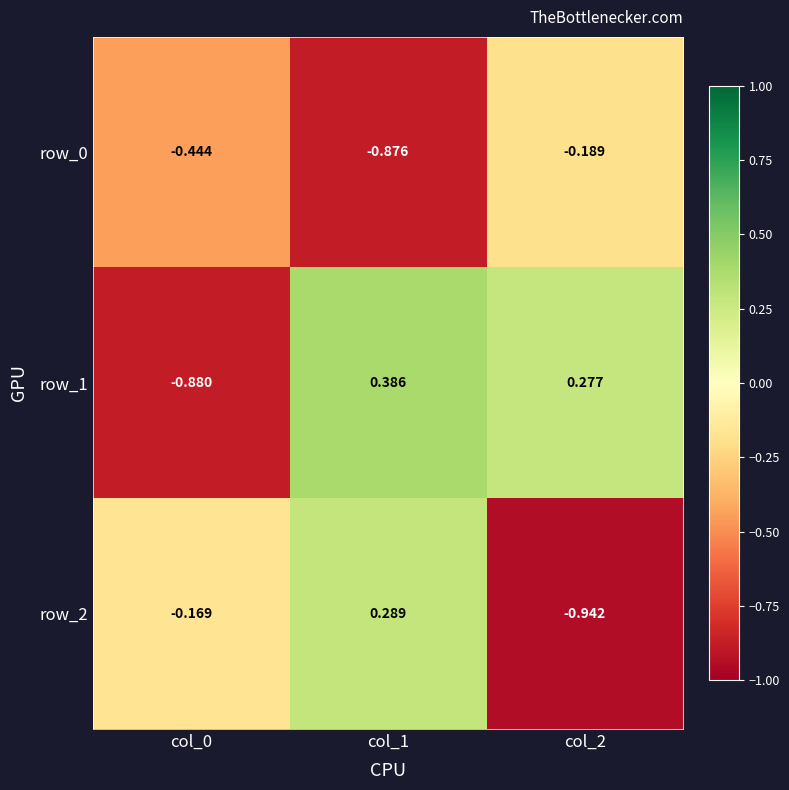

At which label is row_0 closest to 0?

col_2